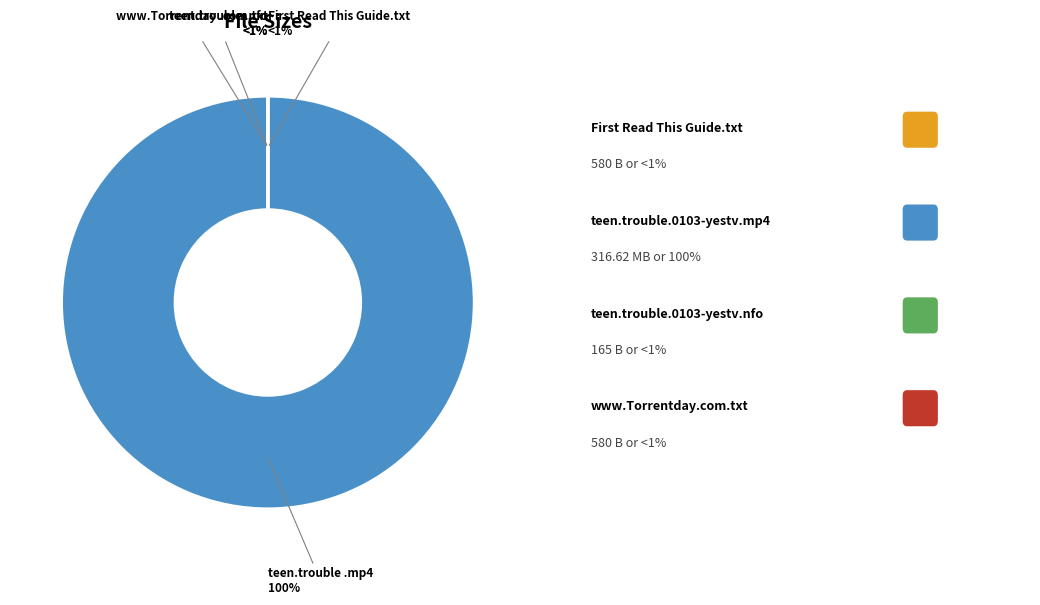

The teen.trouble.0103-yestv.mp4 slice represents 99% of the pie. True or false?

False